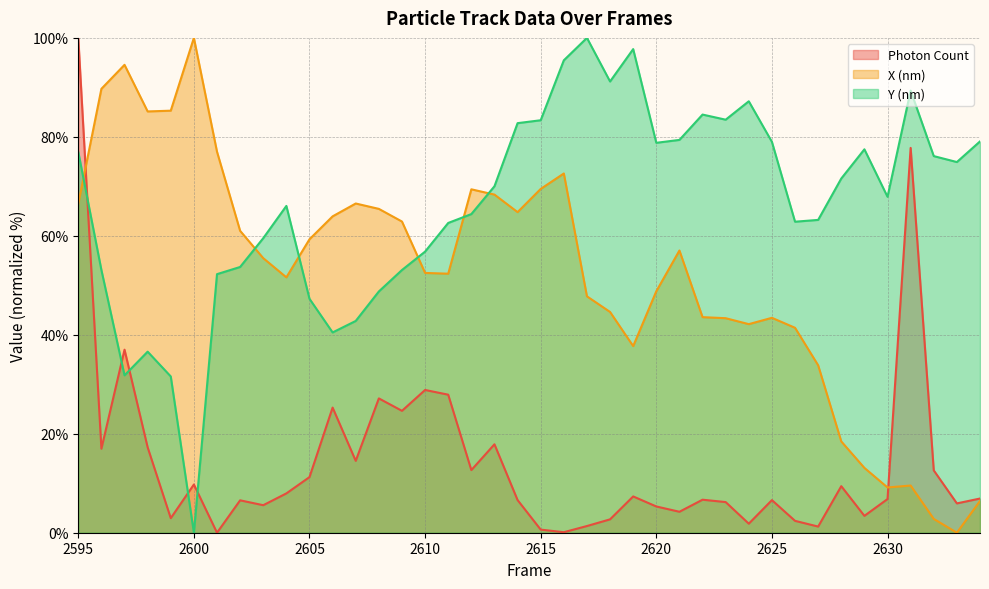

What is the value of the Photon Count point at the 9th from the left?

5.6